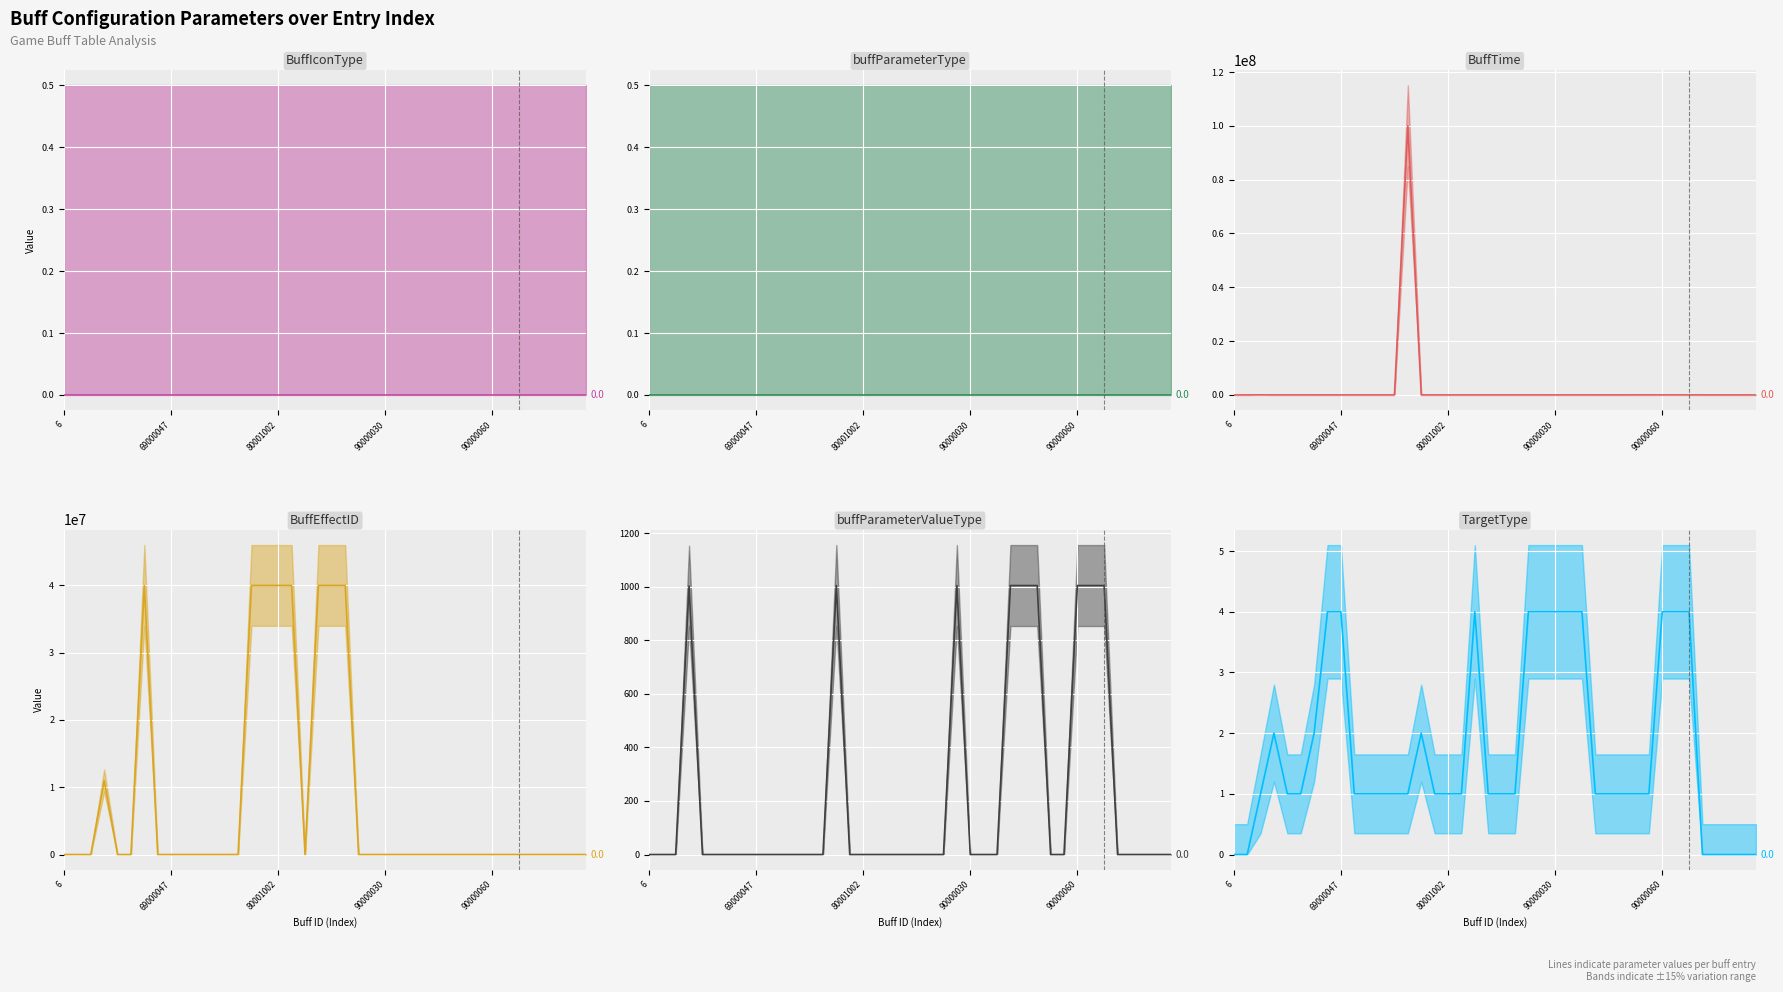

Is it true that BuffEffectID equals 63419891 at 17?

False